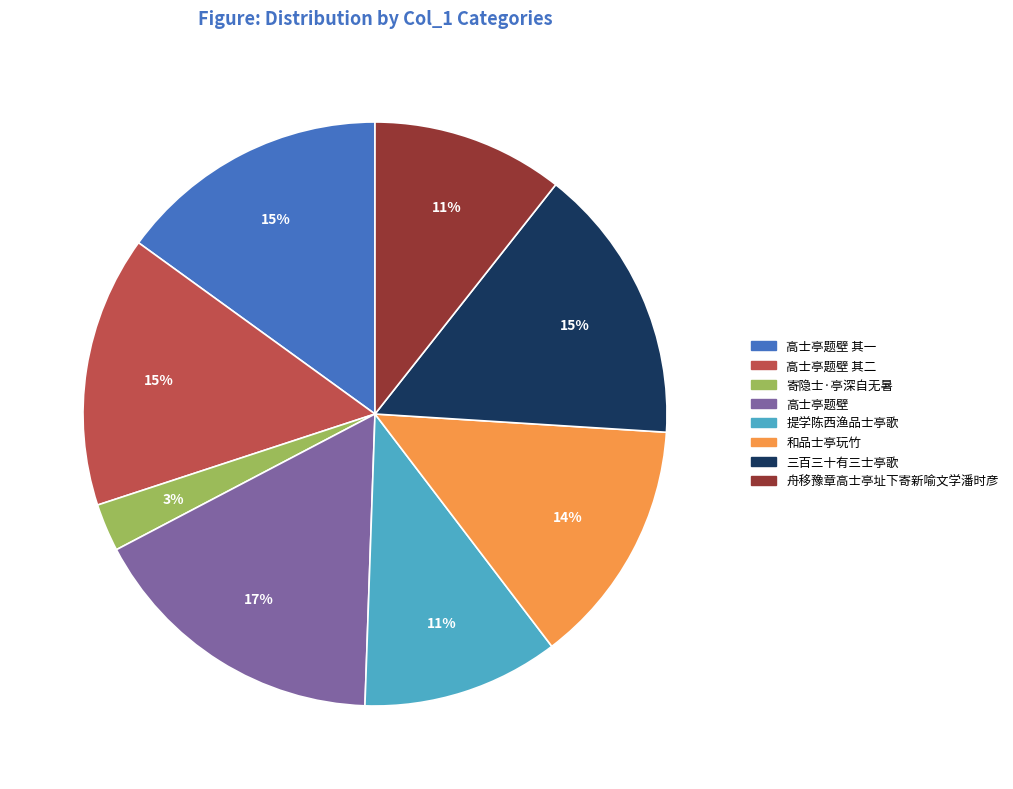

How many segments does this pie chart have?

8